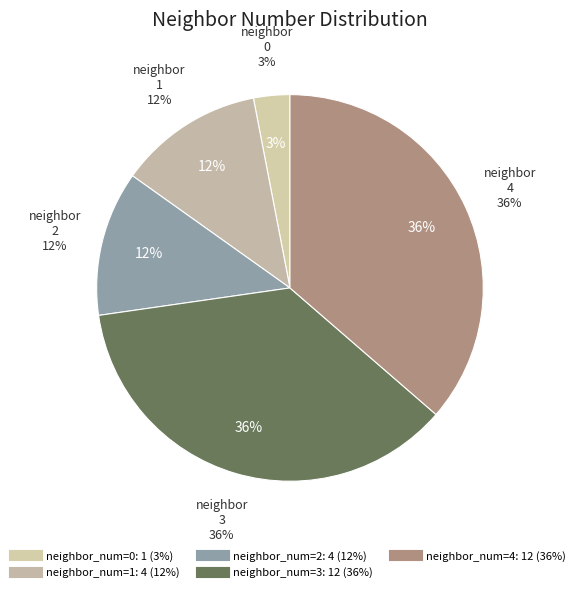

Does any single category account for the majority?

No